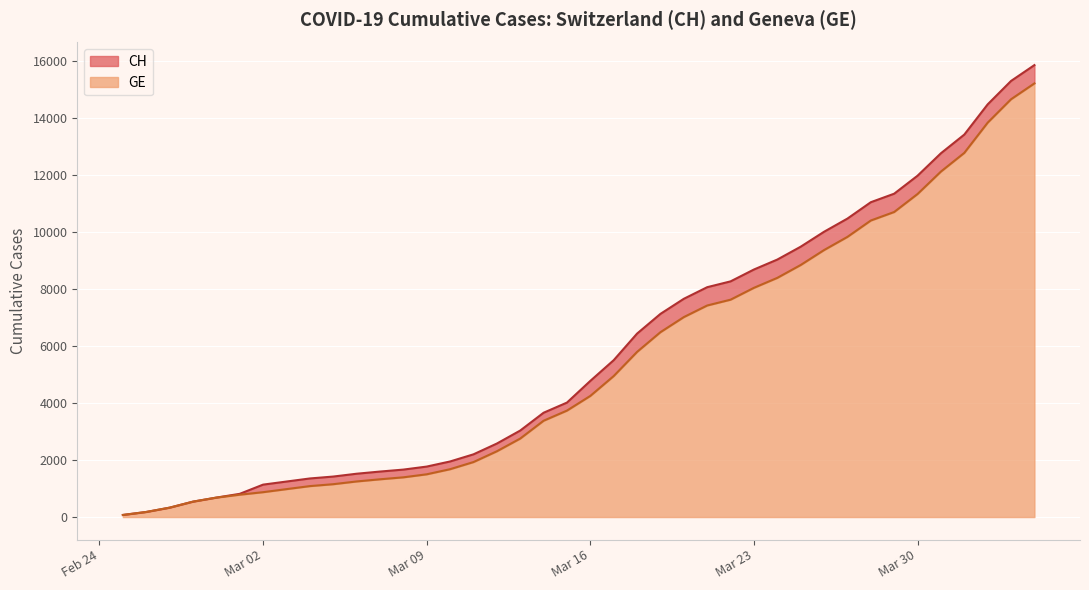

Where does the CH series first go above 4775?

2020-03-17